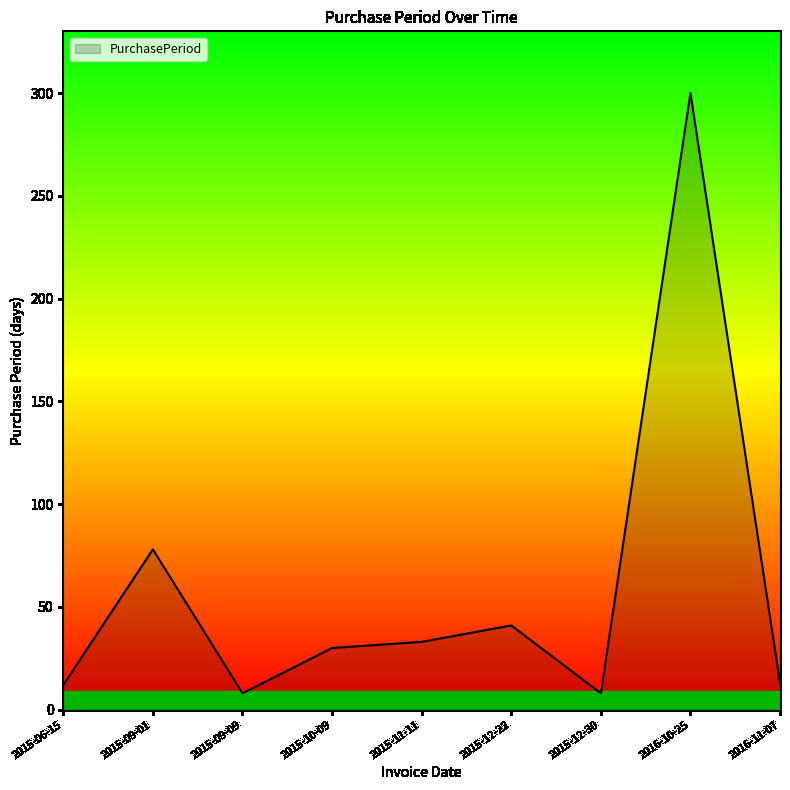

What is the average value?

58